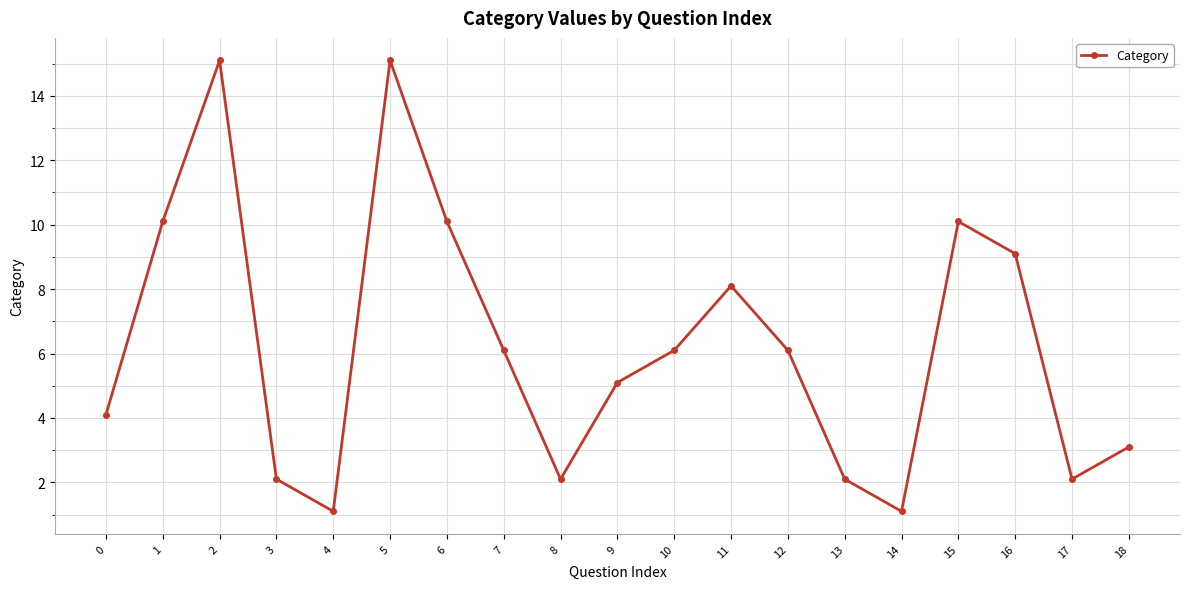

What is the smallest value displayed?

1.1